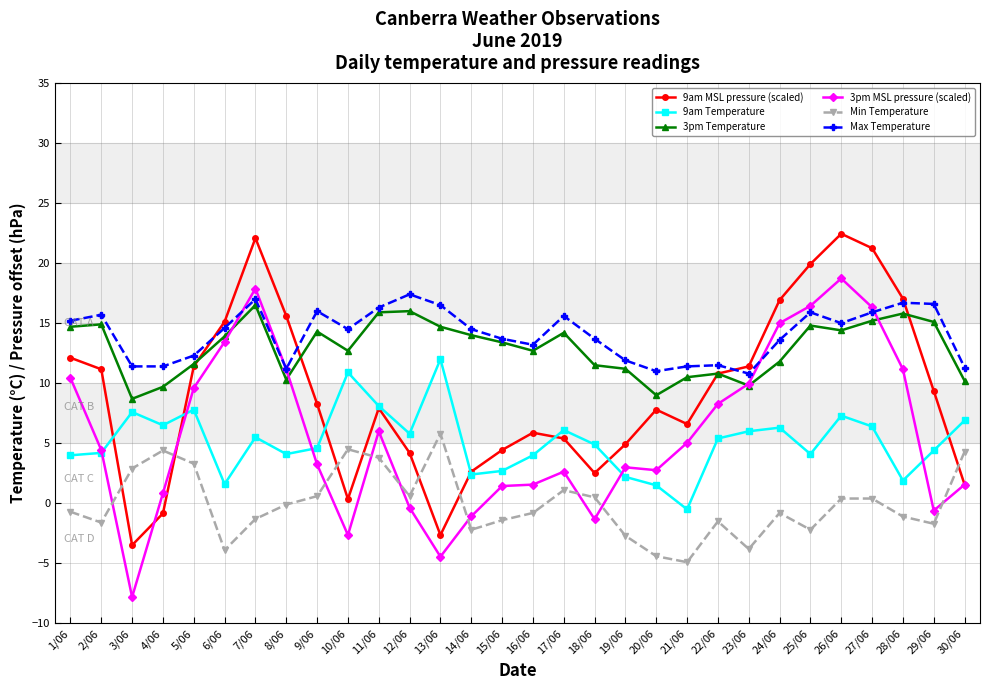

True or false: 3pm Temperature and Min Temperature cross at least once.

False